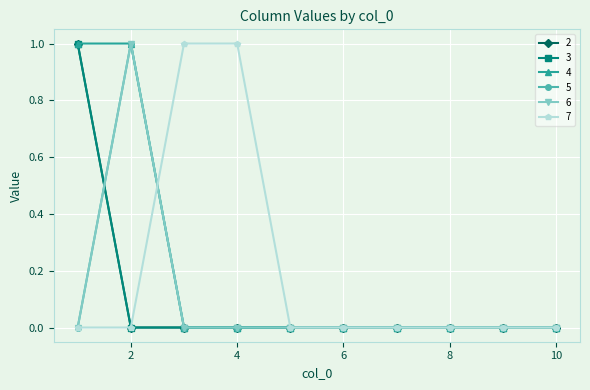

Reading right to left, transcribe all the data shown in this chart.

2: 10=0	9=0	8=0	7=0	6=0	5=0	4=0	3=0	2=0	1=1
3: 10=0	9=0	8=0	7=0	6=0	5=0	4=0	3=0	2=0	1=1
4: 10=0	9=0	8=0	7=0	6=0	5=0	4=0	3=0	2=1	1=1
5: 10=0	9=0	8=0	7=0	6=0	5=0	4=0	3=0	2=1	1=0
6: 10=0	9=0	8=0	7=0	6=0	5=0	4=0	3=0	2=1	1=0
7: 10=0	9=0	8=0	7=0	6=0	5=0	4=1	3=1	2=0	1=0